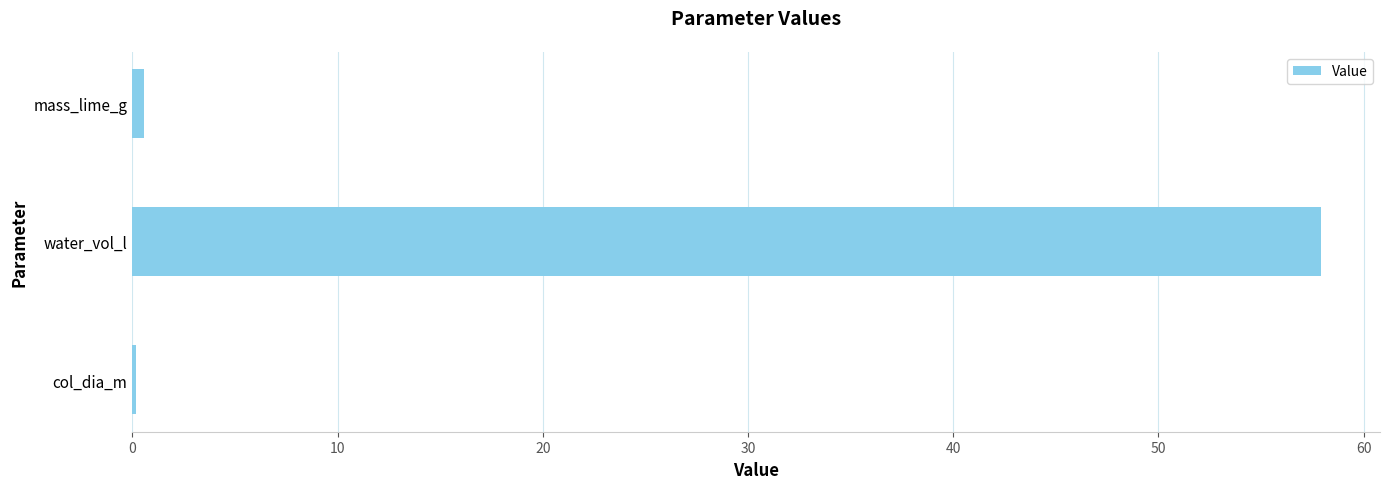

True or false: the data shows 57.9 at water_vol_l.

True